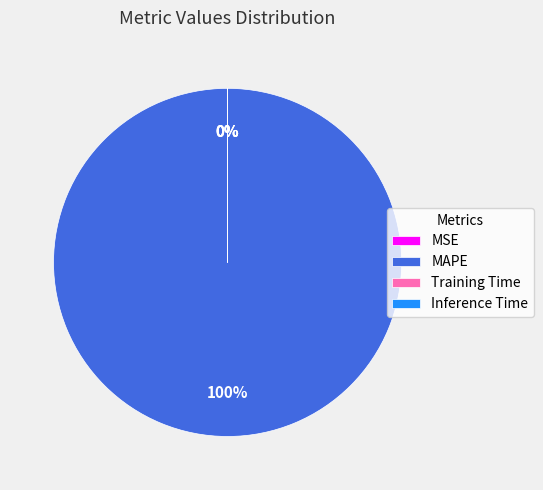

Which slice is the largest?

MAPE